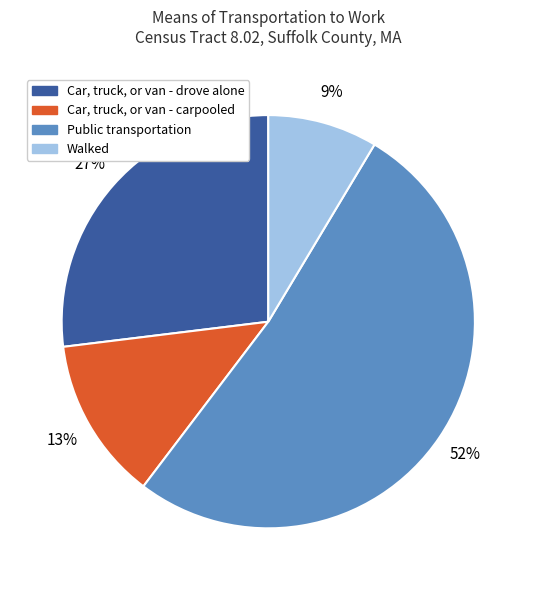

How many slices are in this pie chart?

4